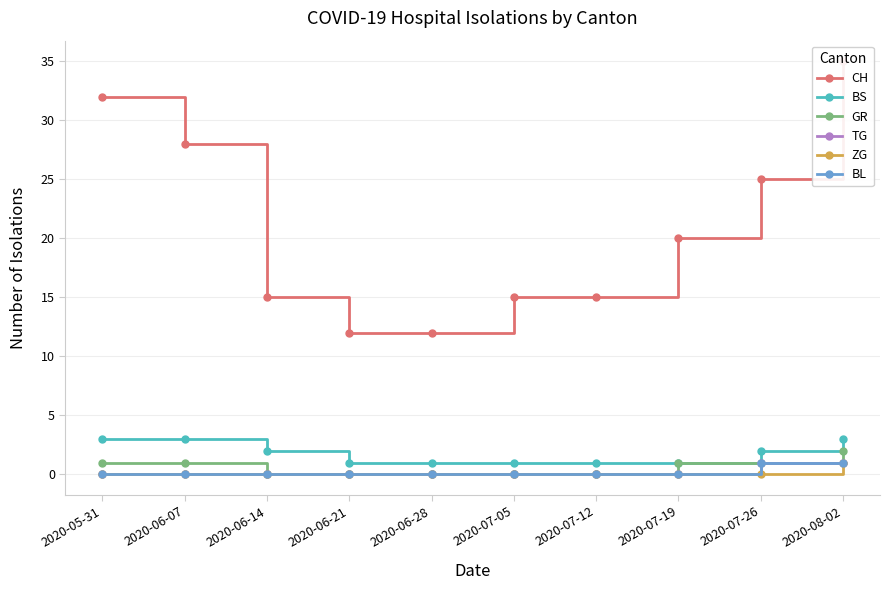

How many data points in CH are less than 20?

5